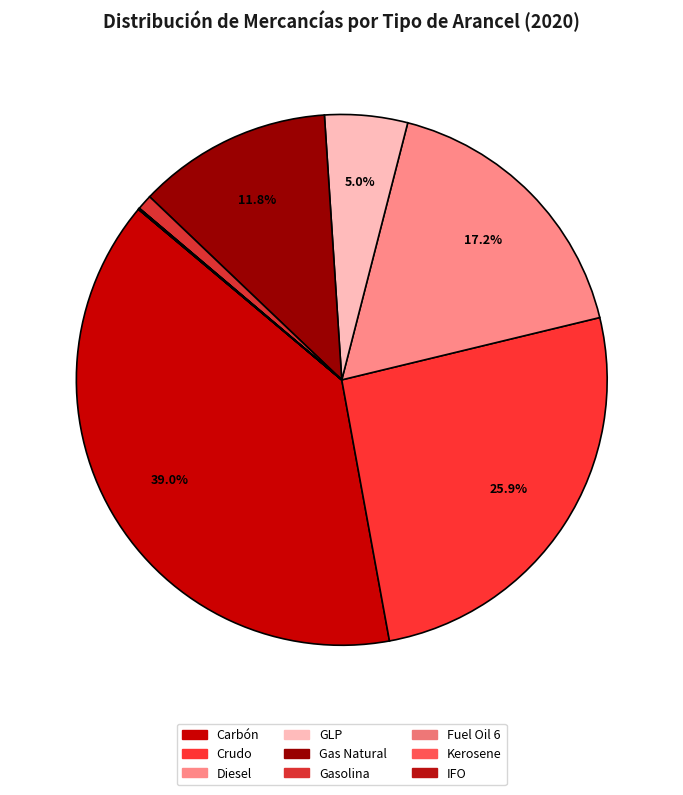

The Carbón slice represents 29% of the pie. True or false?

False